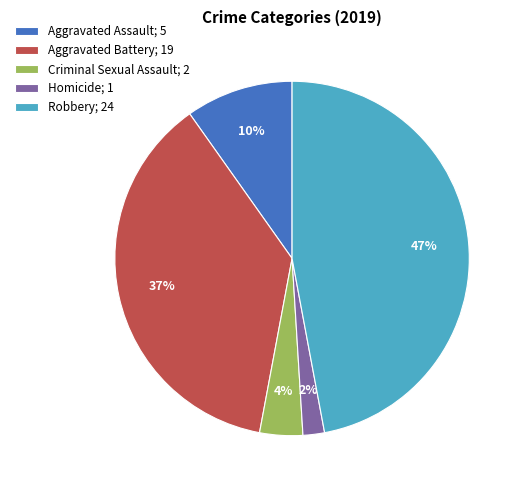

Which category has the smallest portion of the pie?

Homicide